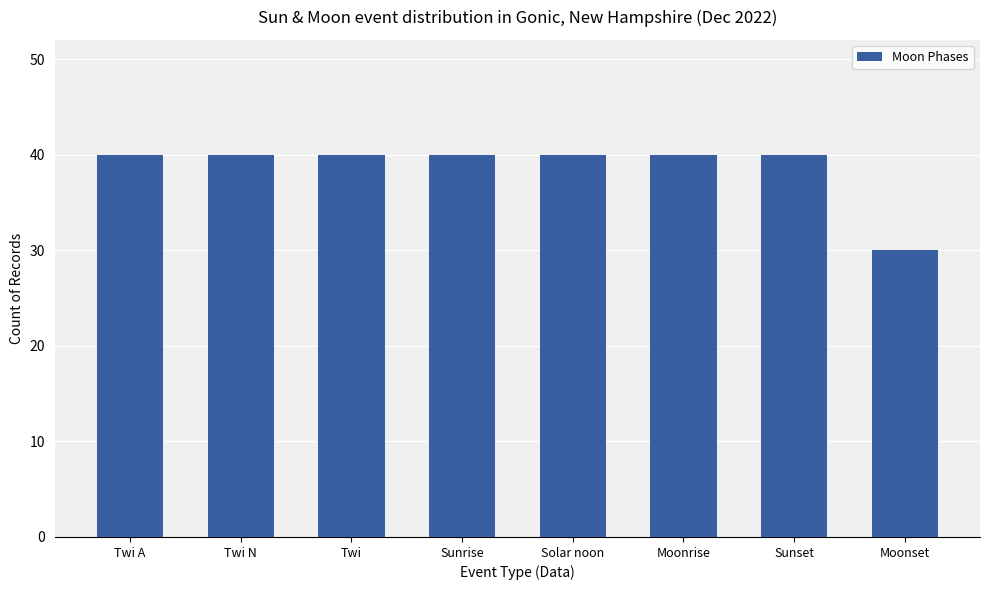

What is the smallest value displayed?

30